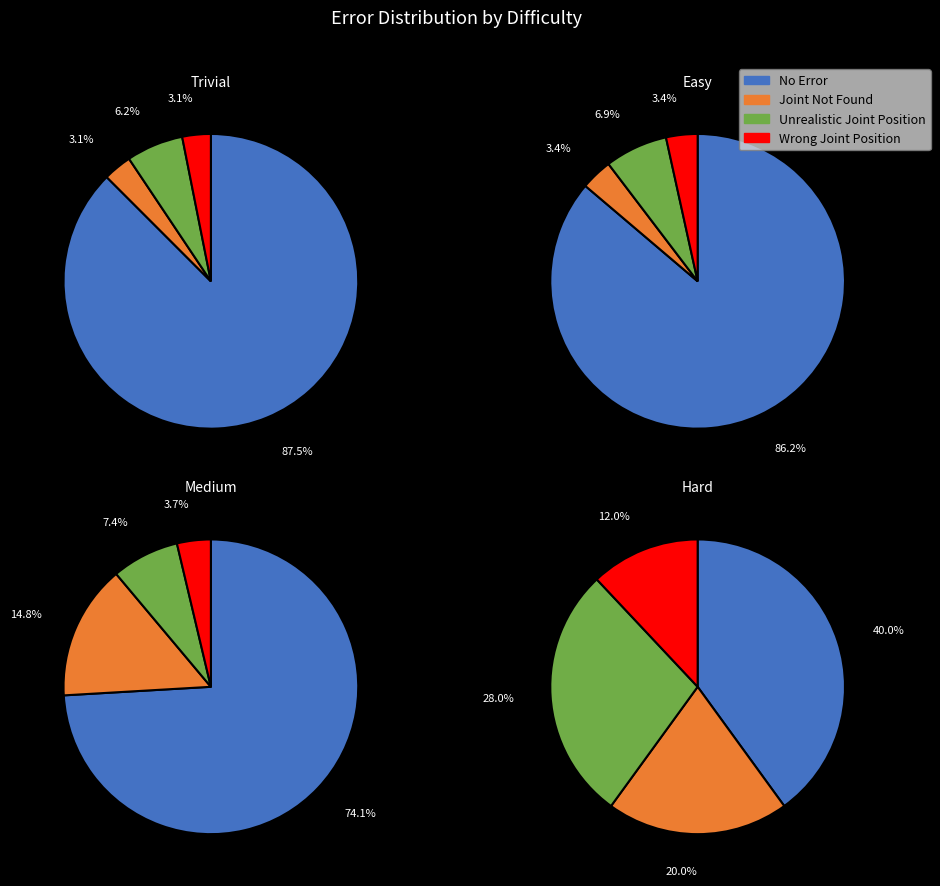

How many segments does this pie chart have?

4